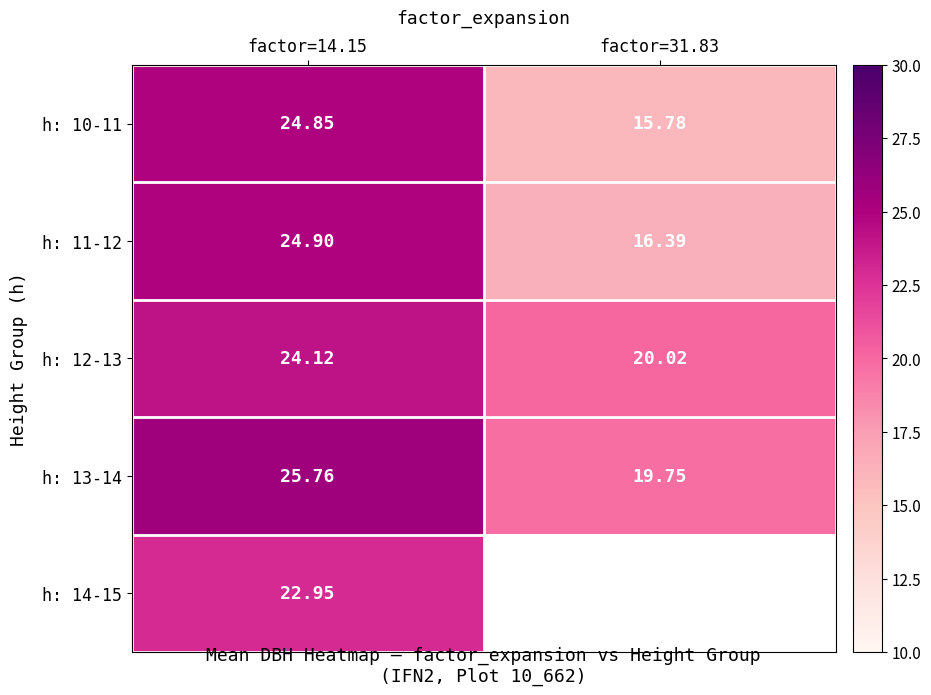

The h: 14-15 series shows 35.2 at factor=14.15. True or false?

False